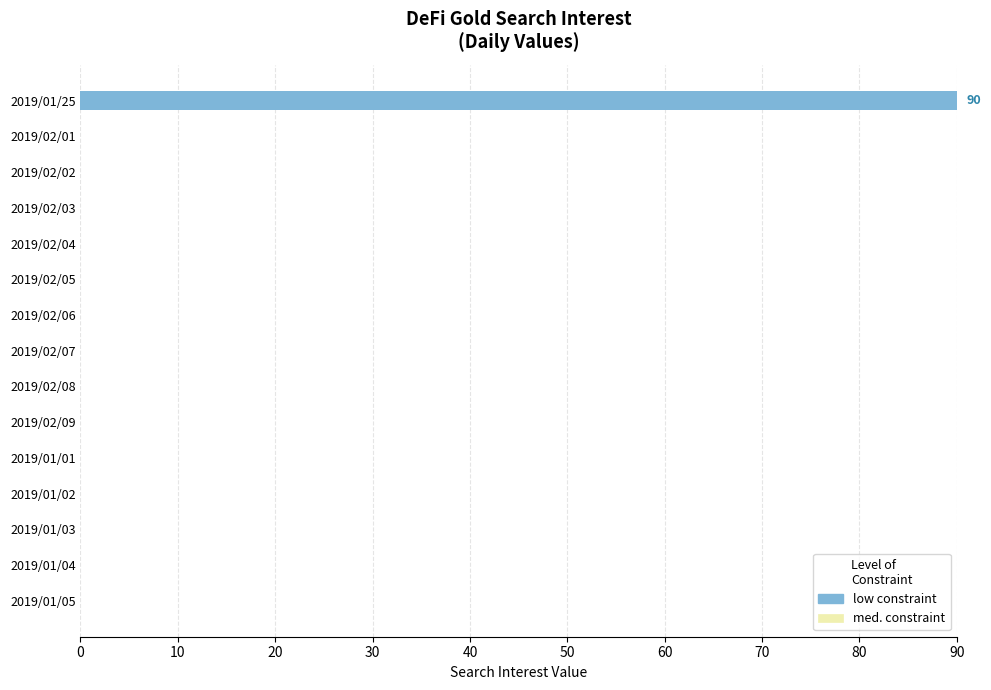

What is the sum of all values?

90